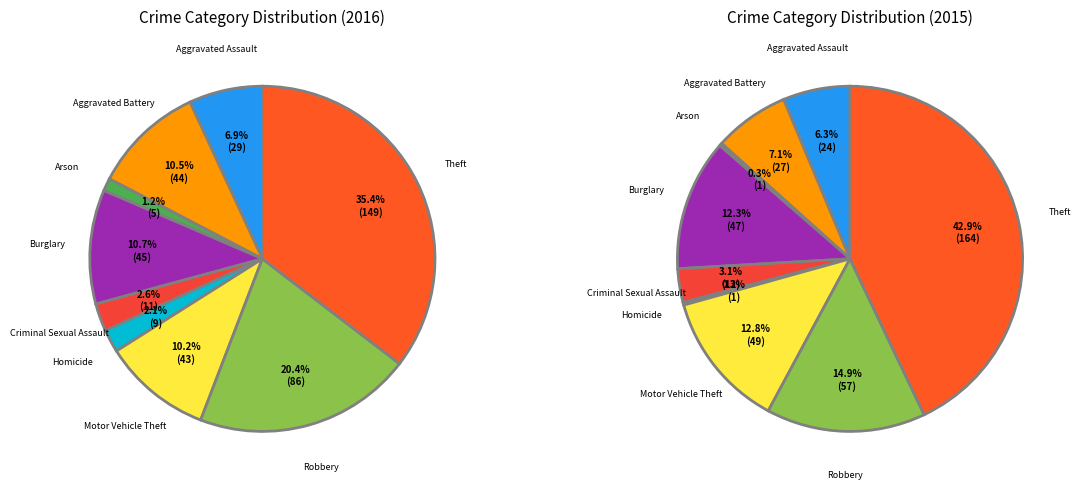

Which has a higher value, Aggravated Assault or Aggravated Battery?

Aggravated Battery